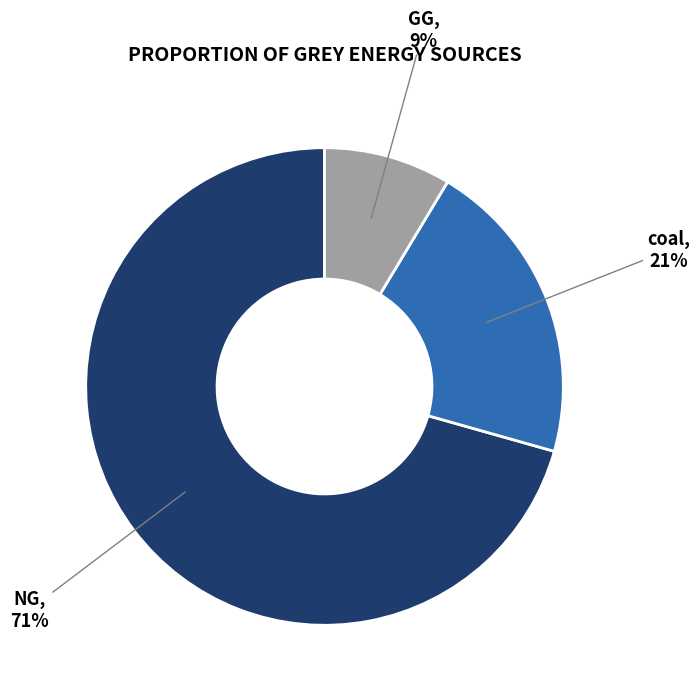

Which category has the smallest portion of the pie?

GG